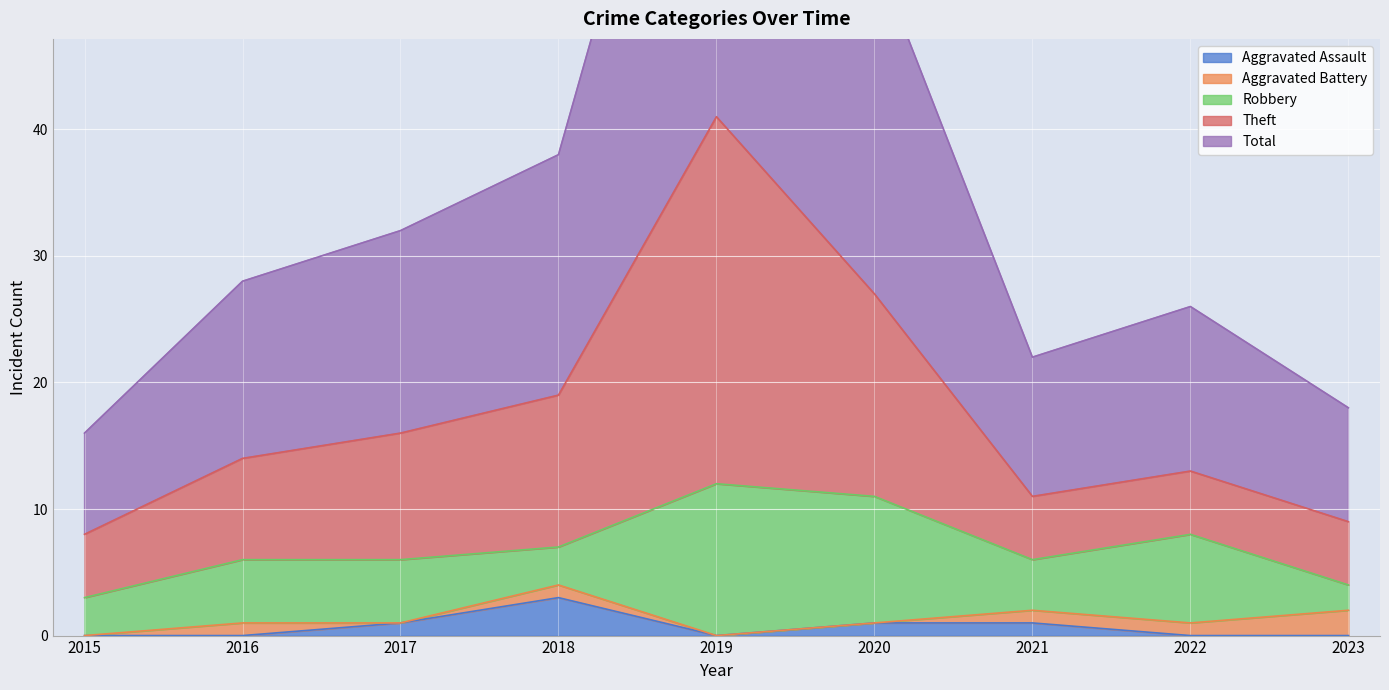

The Aggravated Assault series shows 1 at 2022. True or false?

False